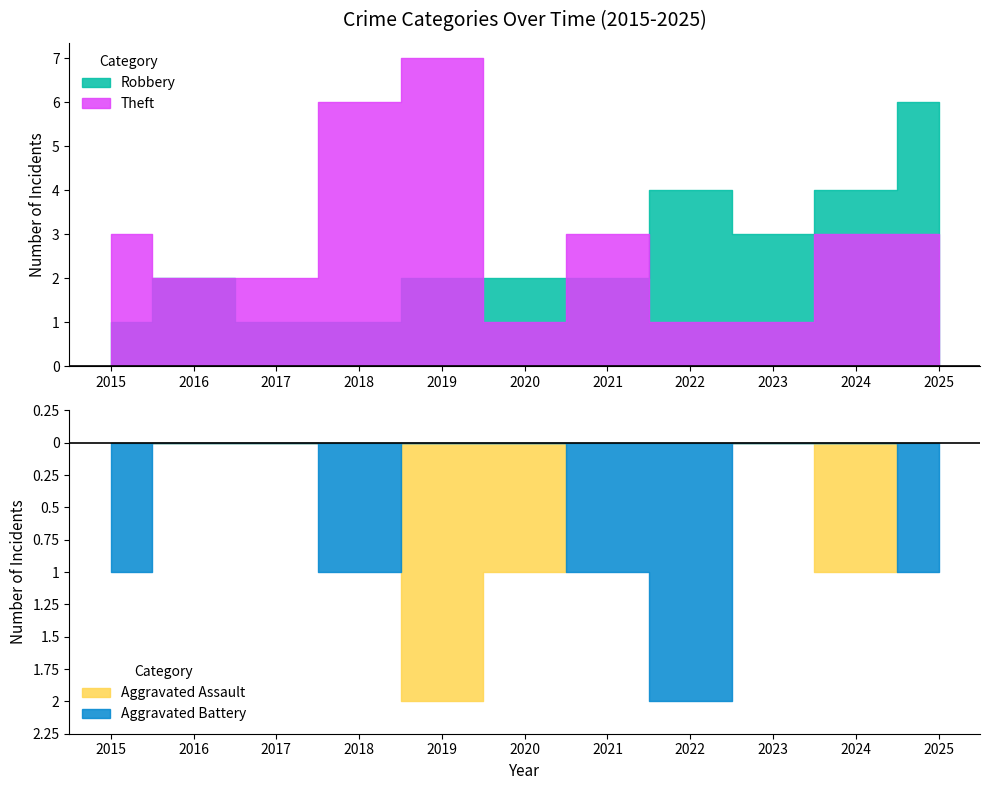

Reading left to right, what are all the values shown in this chart?

Aggravated Assault: 0	0	0	0	2	1	0	0	0	1	0
Aggravated Battery: 1	0	0	1	0	0	1	2	0	0	1
Robbery: 1	2	1	1	2	2	2	4	3	4	6
Theft: 3	2	2	6	7	1	3	1	1	3	3
Total: 5	4	3	8	11	4	7	7	4	8	10